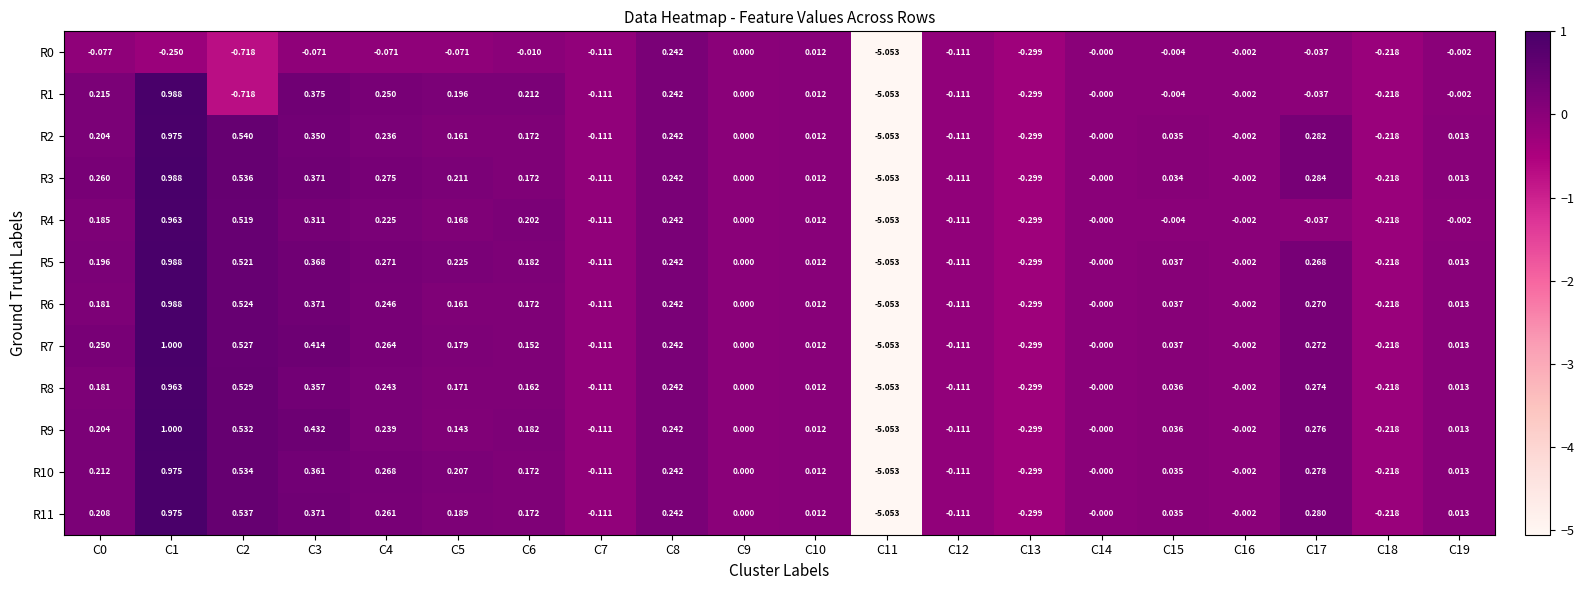

Reading left to right, list all the values displayed in this chart.

R0: C0=-0.1	C1=-0.2	C2=-0.7	C3=-0.1	C4=-0.1	C5=-0.1	C6=-0.0	C7=-0.1	C8=0.2	C9=0.0	C10=0.0	C11=-5.1	C12=-0.1	C13=-0.3	C14=-0.0	C15=-0.0	C16=-0.0	C17=-0.0	C18=-0.2	C19=-0.0
R1: C0=0.2	C1=1.0	C2=-0.7	C3=0.4	C4=0.2	C5=0.2	C6=0.2	C7=-0.1	C8=0.2	C9=0.0	C10=0.0	C11=-5.1	C12=-0.1	C13=-0.3	C14=-0.0	C15=-0.0	C16=-0.0	C17=-0.0	C18=-0.2	C19=-0.0
R2: C0=0.2	C1=1.0	C2=0.5	C3=0.3	C4=0.2	C5=0.2	C6=0.2	C7=-0.1	C8=0.2	C9=0.0	C10=0.0	C11=-5.1	C12=-0.1	C13=-0.3	C14=-0.0	C15=0.0	C16=-0.0	C17=0.3	C18=-0.2	C19=0.0
R3: C0=0.3	C1=1.0	C2=0.5	C3=0.4	C4=0.3	C5=0.2	C6=0.2	C7=-0.1	C8=0.2	C9=0.0	C10=0.0	C11=-5.1	C12=-0.1	C13=-0.3	C14=-0.0	C15=0.0	C16=-0.0	C17=0.3	C18=-0.2	C19=0.0
R4: C0=0.2	C1=1.0	C2=0.5	C3=0.3	C4=0.2	C5=0.2	C6=0.2	C7=-0.1	C8=0.2	C9=0.0	C10=0.0	C11=-5.1	C12=-0.1	C13=-0.3	C14=-0.0	C15=-0.0	C16=-0.0	C17=-0.0	C18=-0.2	C19=-0.0
R5: C0=0.2	C1=1.0	C2=0.5	C3=0.4	C4=0.3	C5=0.2	C6=0.2	C7=-0.1	C8=0.2	C9=0.0	C10=0.0	C11=-5.1	C12=-0.1	C13=-0.3	C14=-0.0	C15=0.0	C16=-0.0	C17=0.3	C18=-0.2	C19=0.0
R6: C0=0.2	C1=1.0	C2=0.5	C3=0.4	C4=0.2	C5=0.2	C6=0.2	C7=-0.1	C8=0.2	C9=0.0	C10=0.0	C11=-5.1	C12=-0.1	C13=-0.3	C14=-0.0	C15=0.0	C16=-0.0	C17=0.3	C18=-0.2	C19=0.0
R7: C0=0.2	C1=1.0	C2=0.5	C3=0.4	C4=0.3	C5=0.2	C6=0.2	C7=-0.1	C8=0.2	C9=0.0	C10=0.0	C11=-5.1	C12=-0.1	C13=-0.3	C14=-0.0	C15=0.0	C16=-0.0	C17=0.3	C18=-0.2	C19=0.0
R8: C0=0.2	C1=1.0	C2=0.5	C3=0.4	C4=0.2	C5=0.2	C6=0.2	C7=-0.1	C8=0.2	C9=0.0	C10=0.0	C11=-5.1	C12=-0.1	C13=-0.3	C14=-0.0	C15=0.0	C16=-0.0	C17=0.3	C18=-0.2	C19=0.0
R9: C0=0.2	C1=1.0	C2=0.5	C3=0.4	C4=0.2	C5=0.1	C6=0.2	C7=-0.1	C8=0.2	C9=0.0	C10=0.0	C11=-5.1	C12=-0.1	C13=-0.3	C14=-0.0	C15=0.0	C16=-0.0	C17=0.3	C18=-0.2	C19=0.0
R10: C0=0.2	C1=1.0	C2=0.5	C3=0.4	C4=0.3	C5=0.2	C6=0.2	C7=-0.1	C8=0.2	C9=0.0	C10=0.0	C11=-5.1	C12=-0.1	C13=-0.3	C14=-0.0	C15=0.0	C16=-0.0	C17=0.3	C18=-0.2	C19=0.0
R11: C0=0.2	C1=1.0	C2=0.5	C3=0.4	C4=0.3	C5=0.2	C6=0.2	C7=-0.1	C8=0.2	C9=0.0	C10=0.0	C11=-5.1	C12=-0.1	C13=-0.3	C14=-0.0	C15=0.0	C16=-0.0	C17=0.3	C18=-0.2	C19=0.0